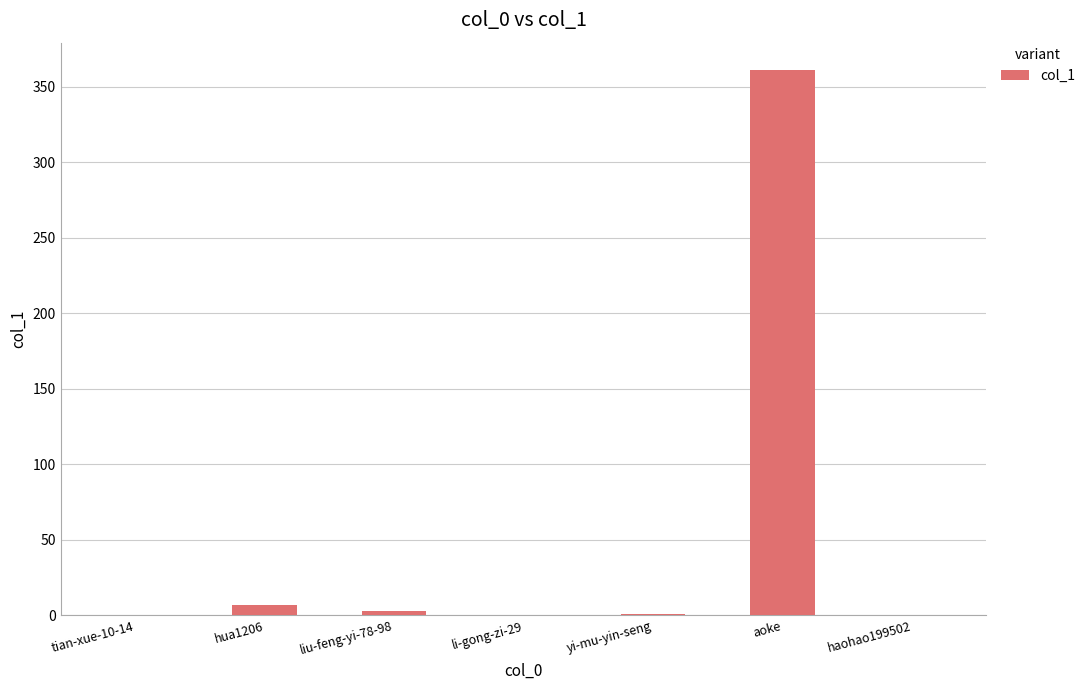

What is the sum of all values?

372